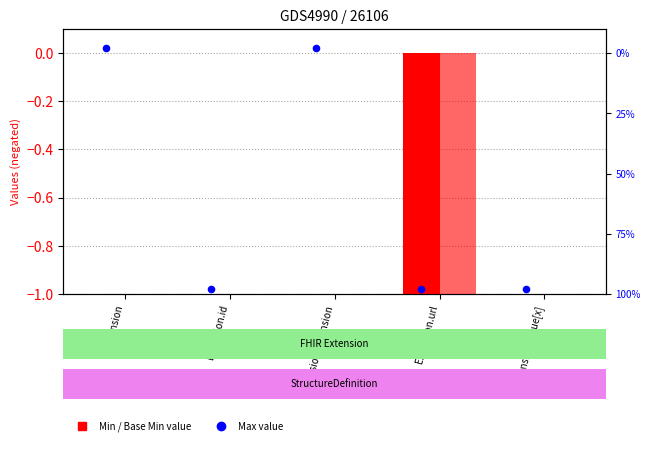

Which series has the largest Y range (max minus min)?

Min